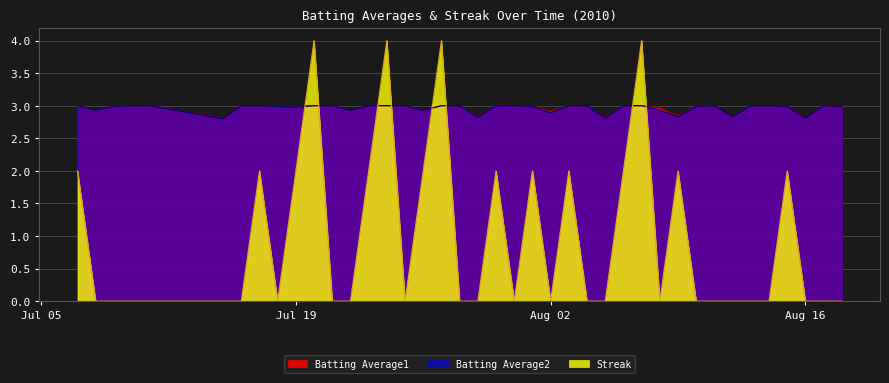

Is it true that Streak equals 0.0 at Aug 16?

True